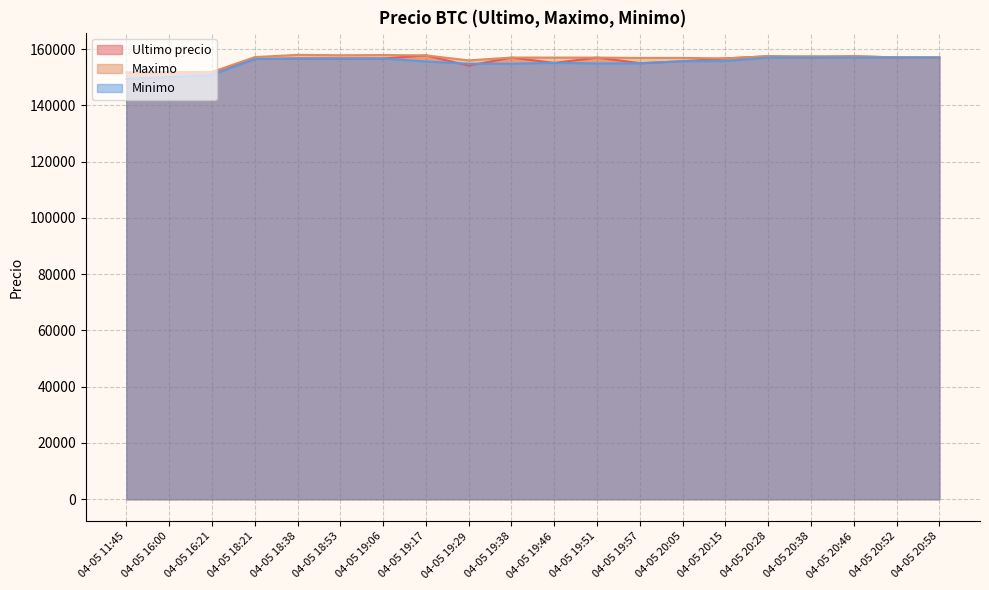

What is the highest value of the Minimo series?

157003